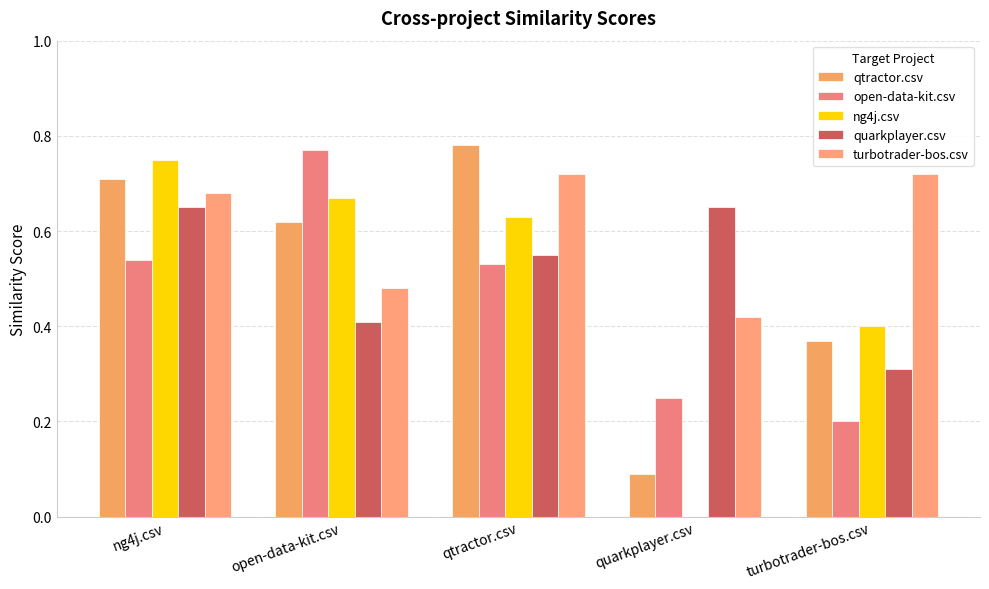

Between quarkplayer.csv and ng4j.csv, which is larger?

ng4j.csv